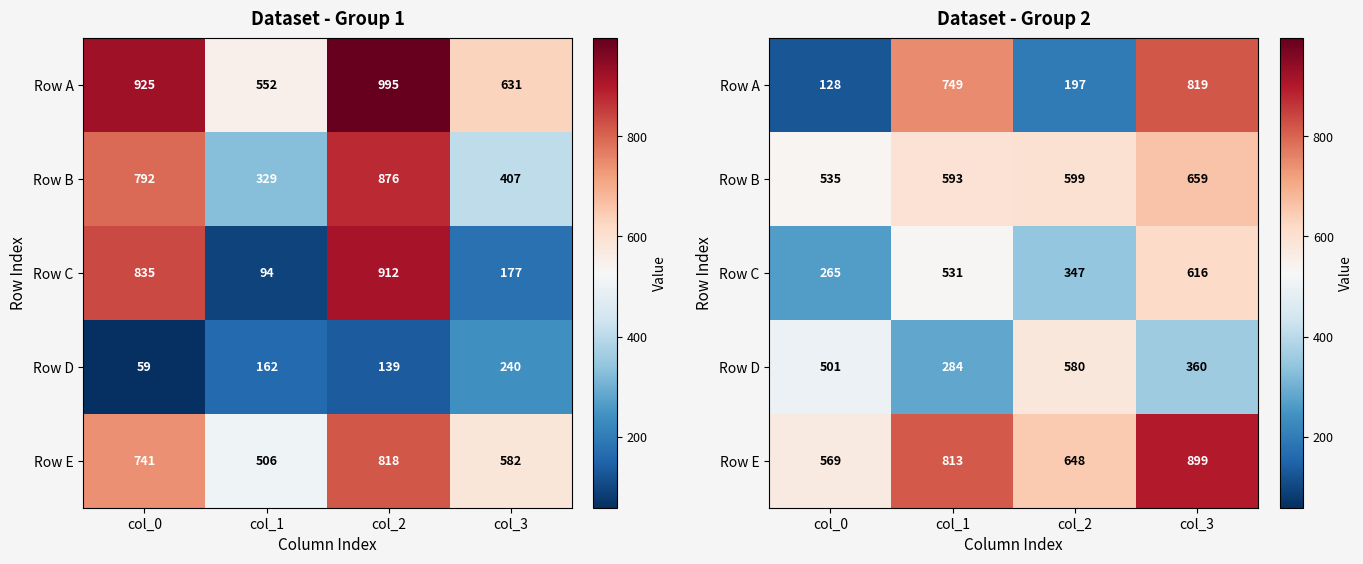

The value of Row D at col_2 is 580. True or false?

True